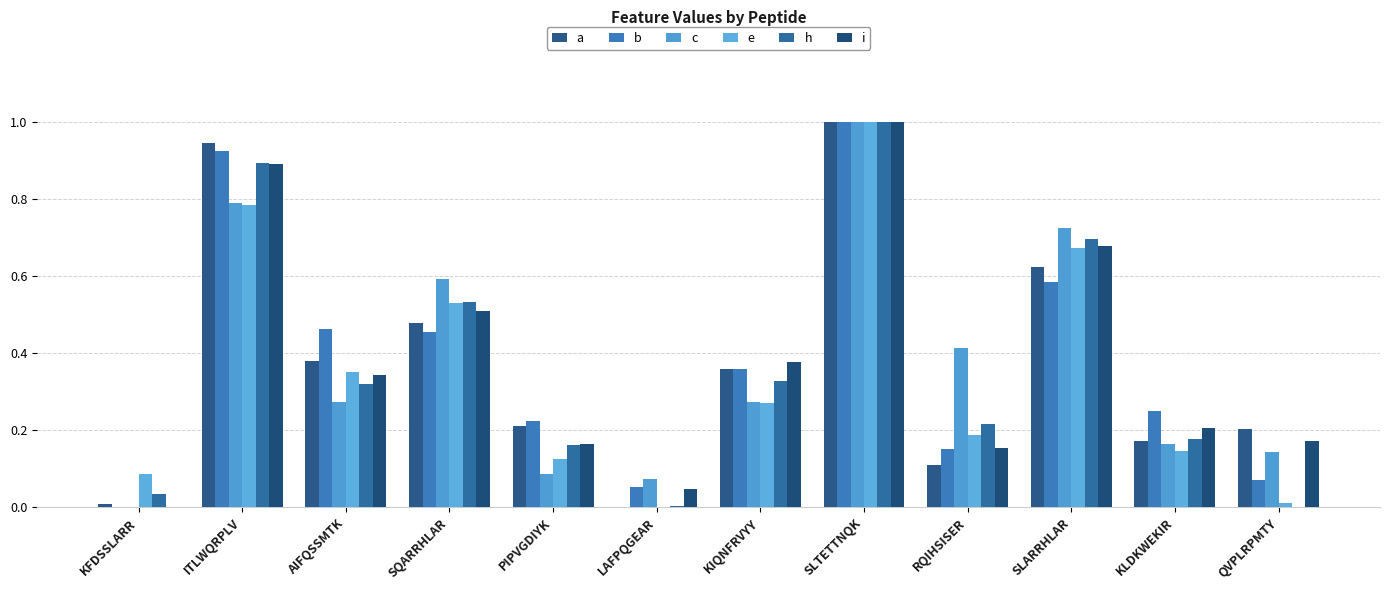

Are the bars horizontal?

No